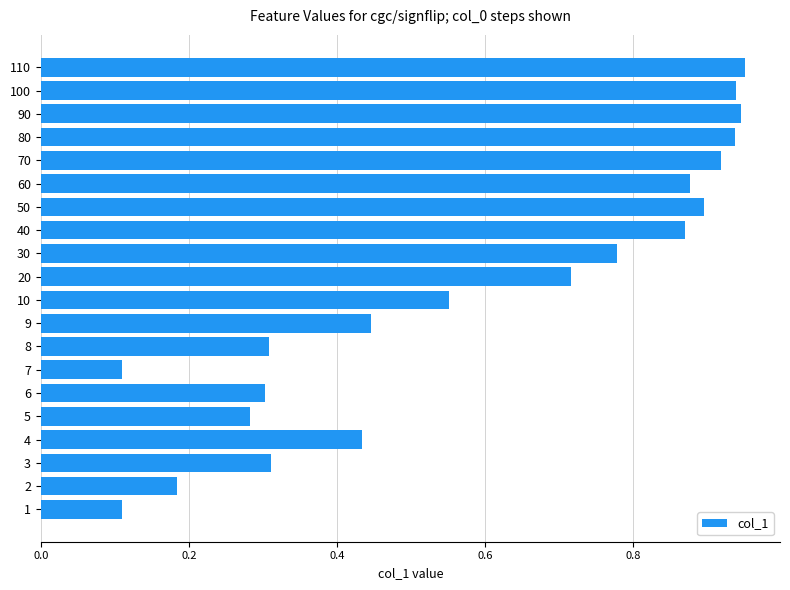

What is the change in value from 2 to 40?

+0.7